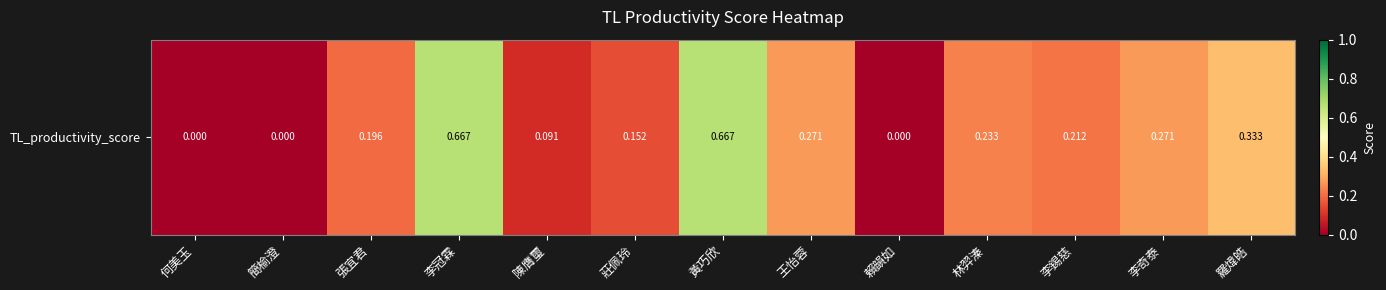

What is the difference between the maximum and second lowest values?

0.7